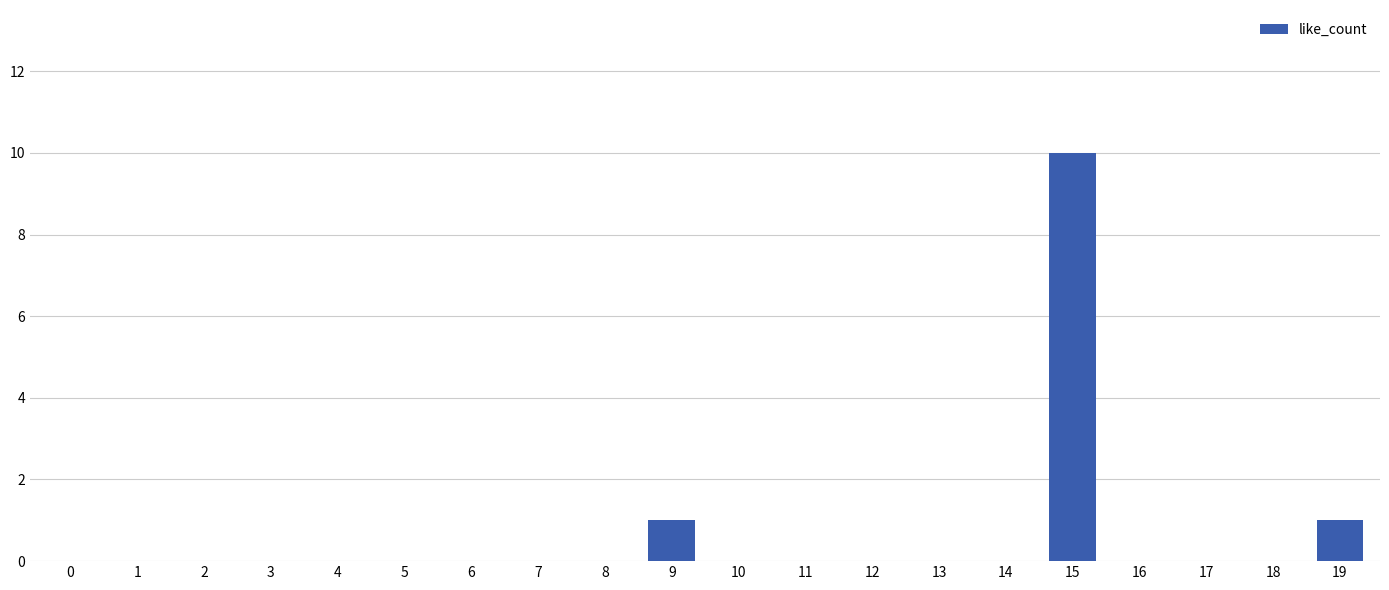

Which category has the highest value across all series?

15